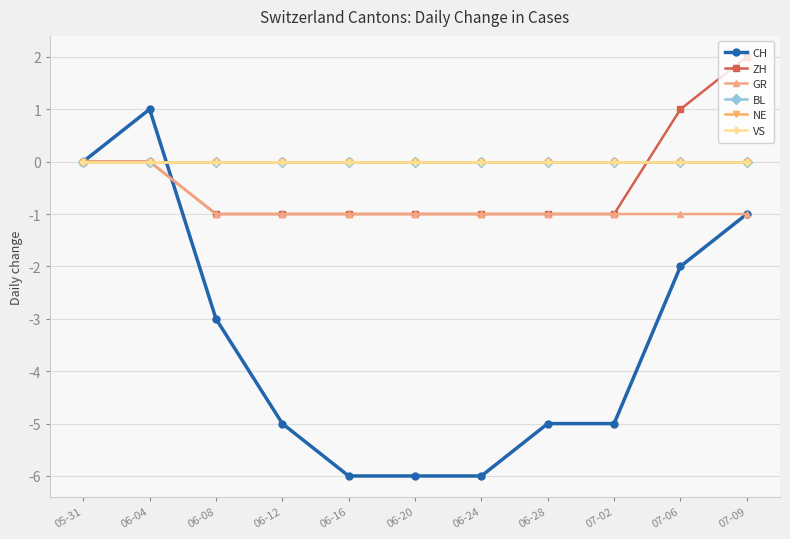

Reading right to left, extract all data points from this chart.

CH: -1	-2	-5	-5	-6	-6	-6	-5	-3	1	0
ZH: 2	1	-1	-1	-1	-1	-1	-1	-1	0	0
GR: -1	-1	-1	-1	-1	-1	-1	-1	-1	0	0
BL: 0	0	0	0	0	0	0	0	0	0	0
NE: 0	0	0	0	0	0	0	0	0	0	0
VS: 0	0	0	0	0	0	0	0	0	0	0